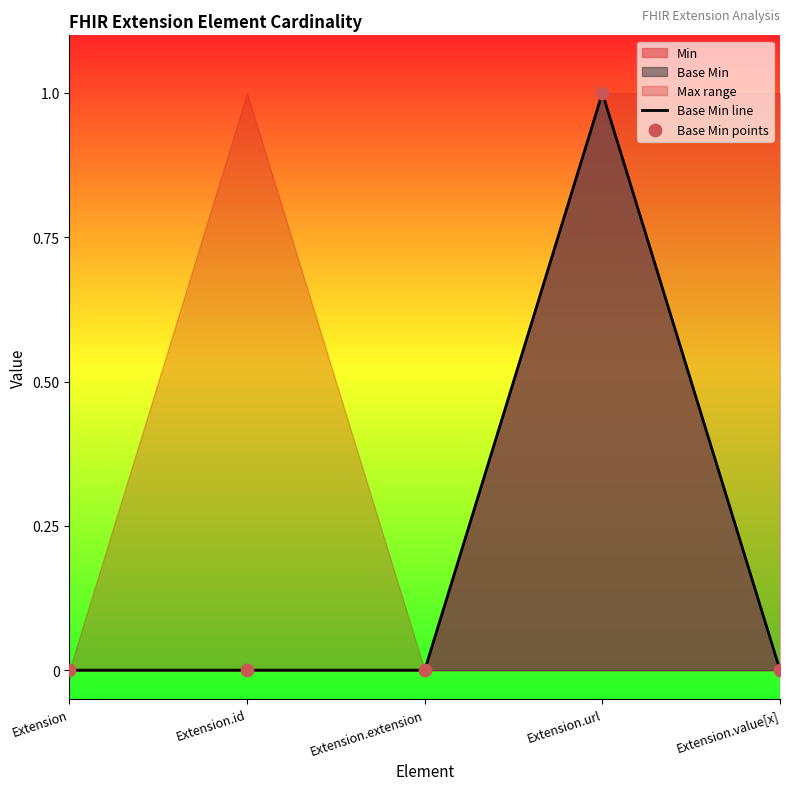

Which category has the highest value across all series?

Extension.url